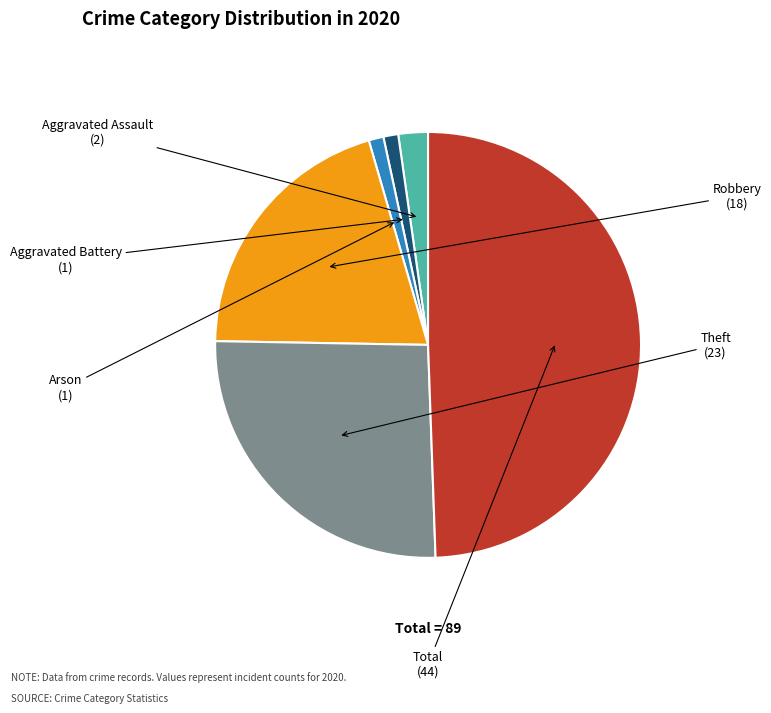

Is there any slice that represents more than half of the pie?

No